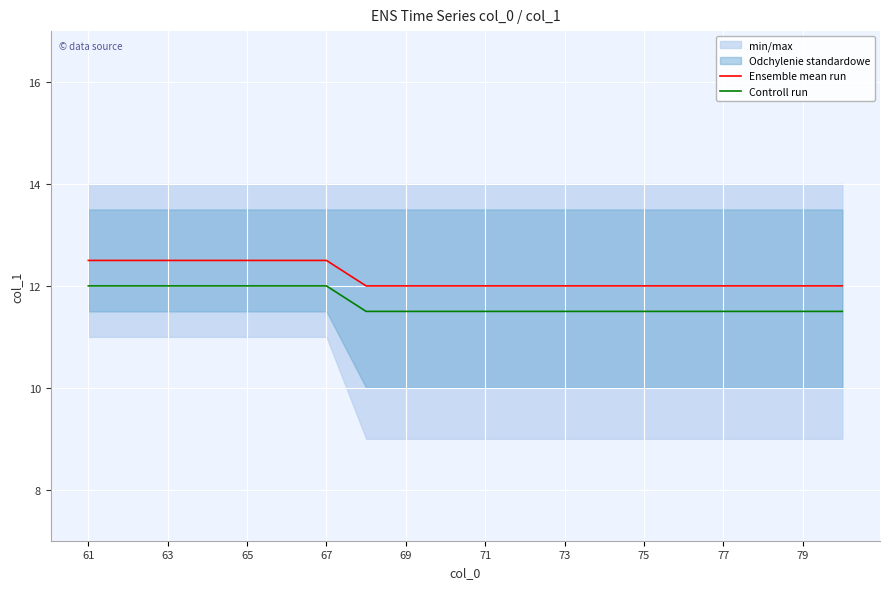

Rank the series by their maximum value, from lowest to highest.

Controll run, Ensemble mean run